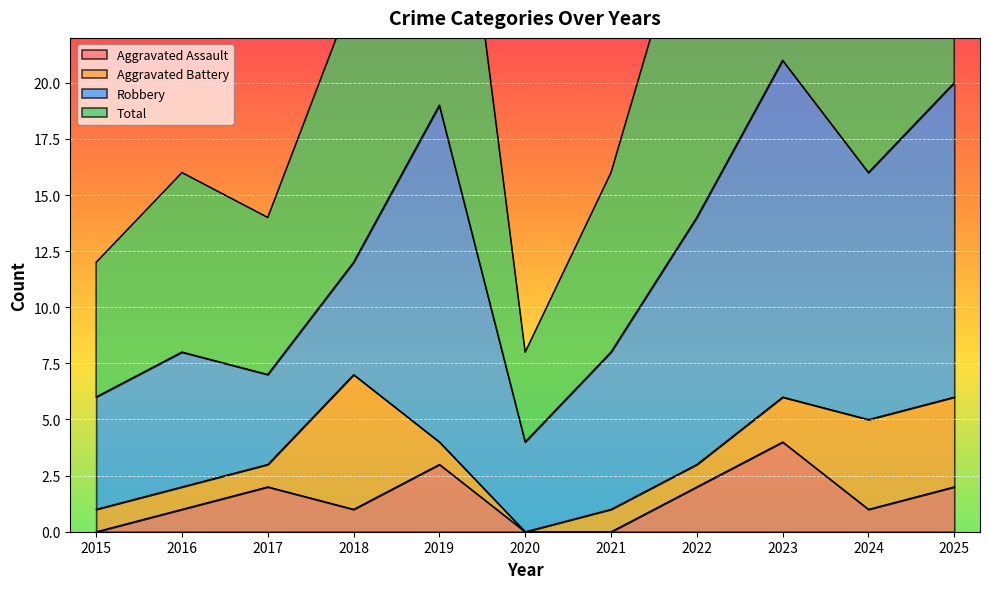

List the labels in order of Total value, smallest first.

2020, 2015, 2017, 2016, 2021, 2018, 2022, 2024, 2019, 2025, 2023